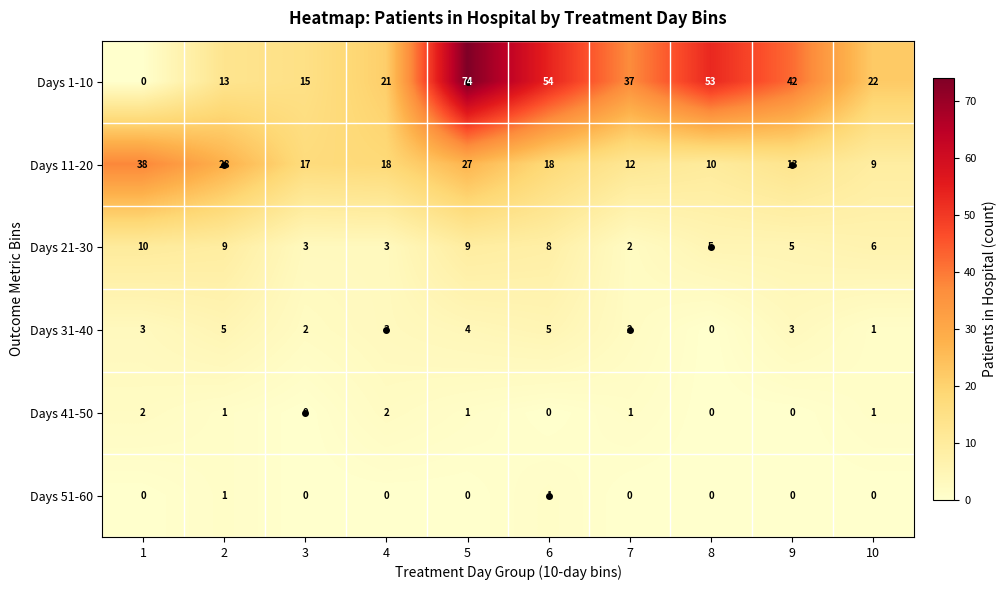

List the series in order of their peak value, highest first.

Days 1-10, Days 11-20, Days 21-30, Days 31-40, Days 41-50, Days 51-60